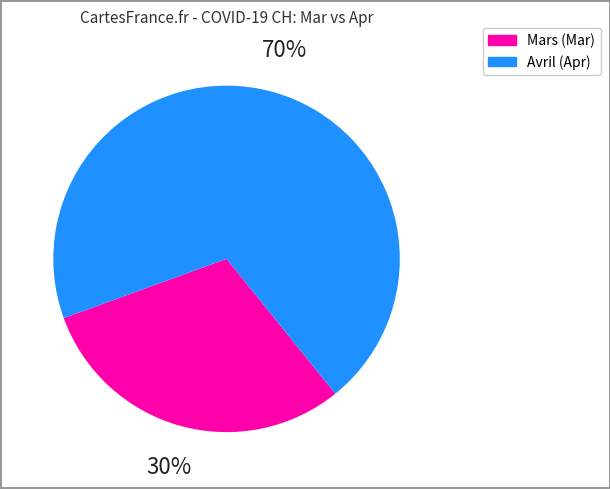

To the nearest percent, what is the average slice percentage?

50%